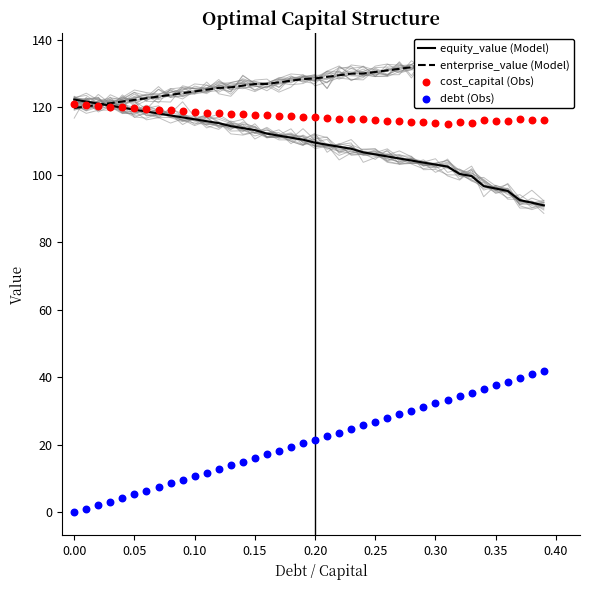

Which series has the largest total across all categories?

enterprise_value (Model)